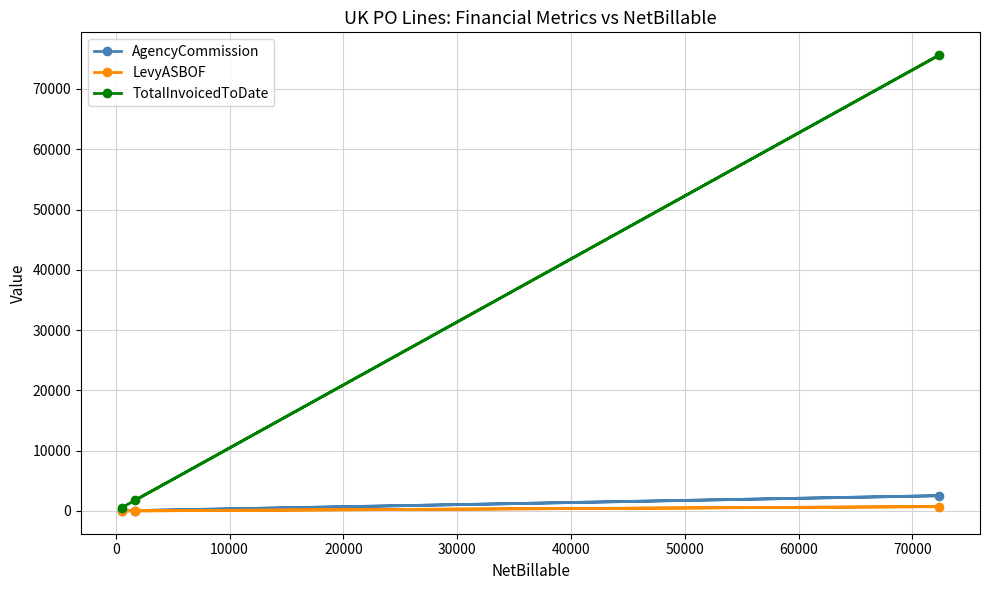

What are all the series names shown in the legend?

AgencyCommission, LevyASBOF, TotalInvoicedToDate